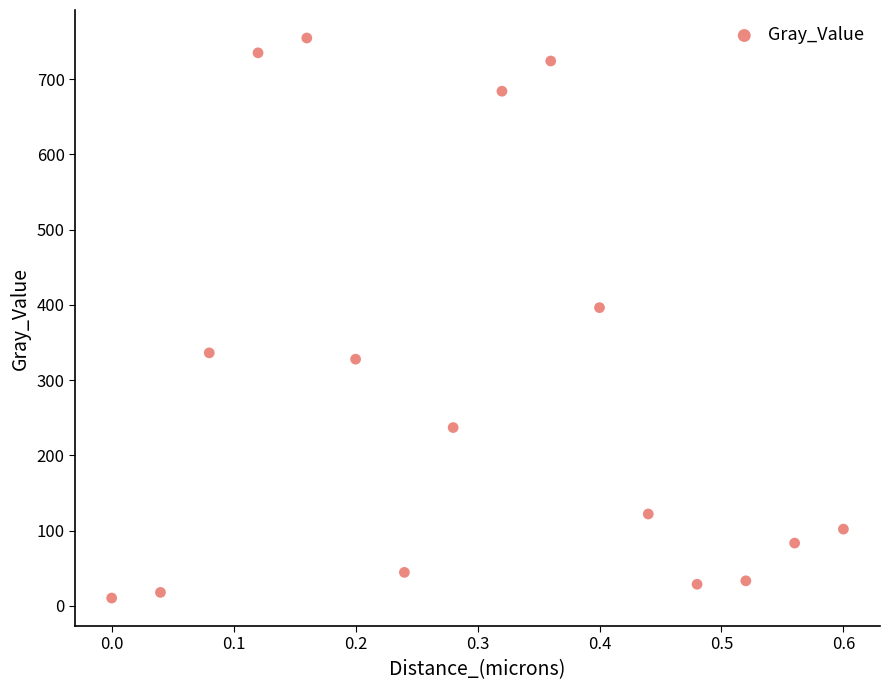

What Y value in the scatter plot is closest to 382?

396.3